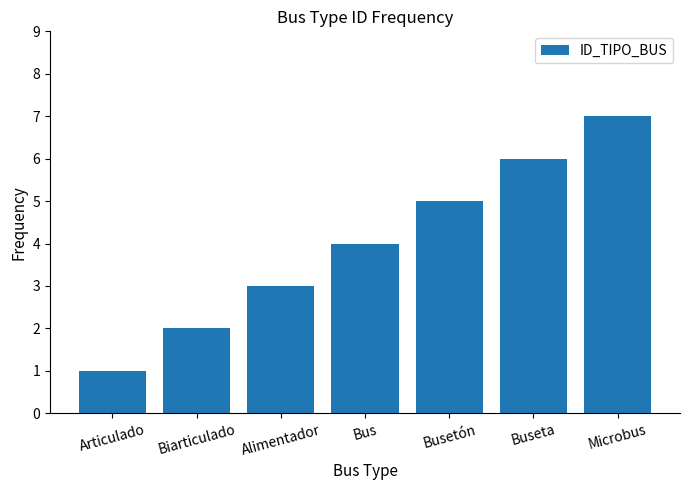

How many data points does each series have?

7